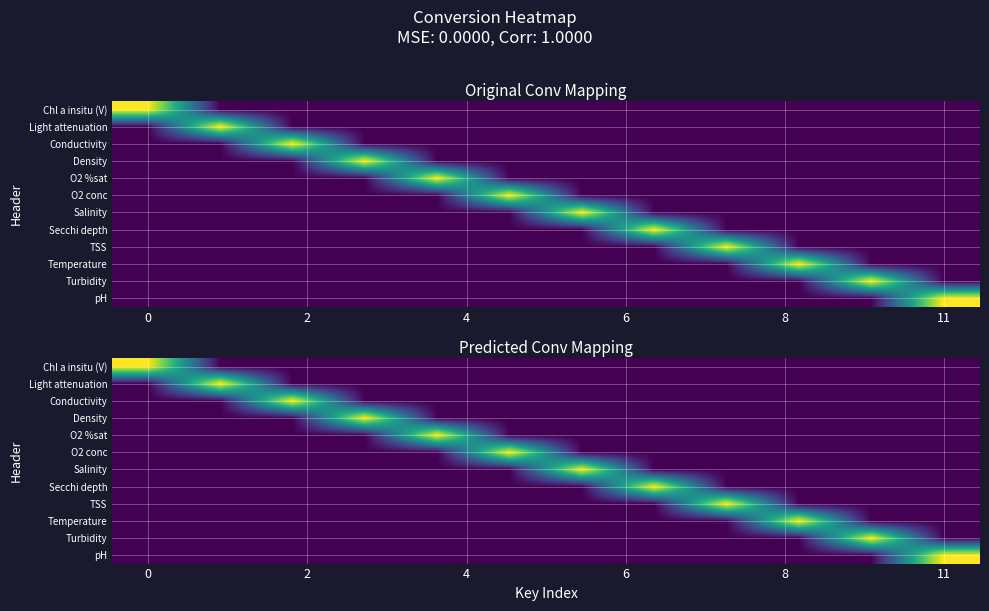

True or false: O2 %sat has a value of -1 at 11.

False